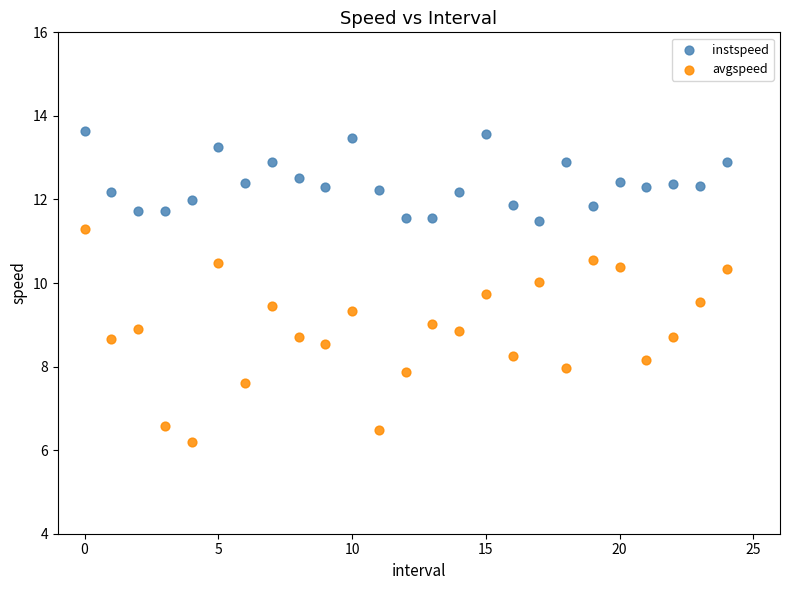

Which series has the widest spread of Y values?

avgspeed